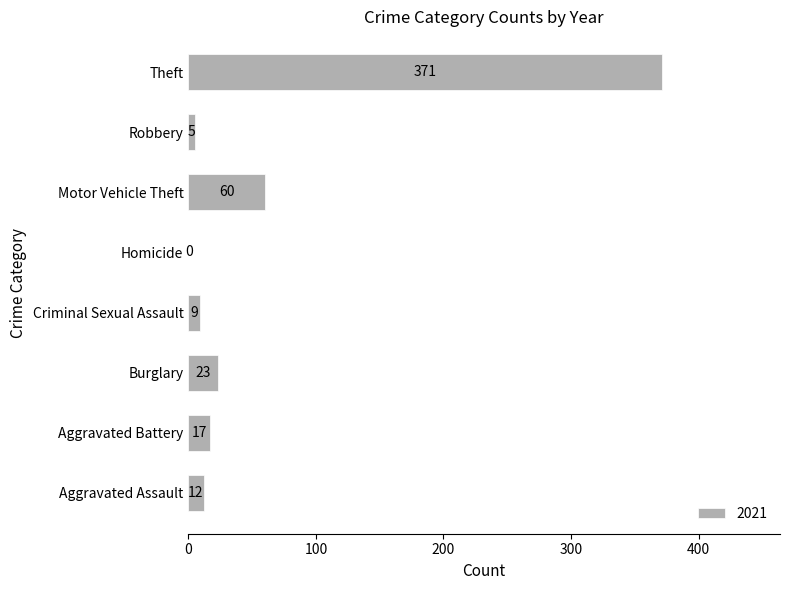

At which category does the chart reach its peak across all series?

Theft